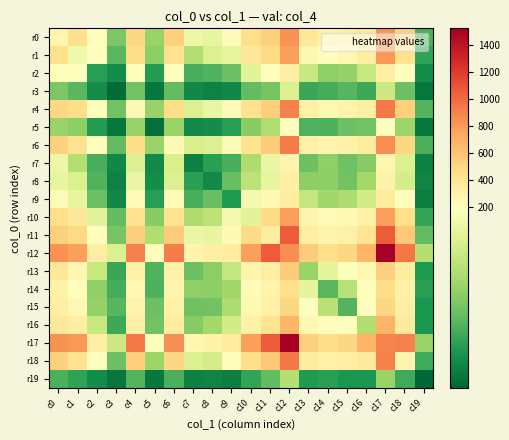

Reading left to right, extract all data points from this chart.

r0: c0=272	c1=447	c2=208	c3=92	c4=504	c5=109	c6=531	c7=175	c8=169	c9=233	c10=460	c11=542	c12=828	c13=379	c14=305	c15=319	c16=383	c17=834	c18=533	c19=64
r1: c0=447	c1=179	c2=199	c3=72	c4=468	c5=102	c6=438	c7=126	c8=157	c9=170	c10=373	c11=488	c12=776	c13=259	c14=207	c15=246	c16=334	c17=810	c18=435	c19=51
r2: c0=208	c1=199	c2=46	c3=32	c4=203	c5=45	c6=194	c7=63	c8=67	c9=83	c10=165	c11=206	c12=328	c13=141	c14=104	c15=107	c16=141	c17=332	c18=205	c19=32
r3: c0=92	c1=72	c2=32	c3=4	c4=85	c5=14	c6=76	c7=27	c8=23	c9=27	c10=77	c11=89	c12=159	c13=56	c14=61	c15=70	c16=57	c17=144	c18=83	c19=13
r4: c0=504	c1=468	c2=203	c3=85	c4=235	c5=108	c6=470	c7=159	c8=173	c9=222	c10=439	c11=548	c12=908	c13=310	c14=250	c15=289	c16=331	c17=935	c18=540	c19=69
r5: c0=109	c1=102	c2=45	c3=14	c4=108	c5=8	c6=110	c7=29	c8=32	c9=46	c10=99	c11=124	c12=197	c13=68	c14=66	c15=82	c16=85	c17=197	c18=111	c19=15
r6: c0=531	c1=438	c2=194	c3=76	c4=470	c5=110	c6=236	c7=155	c8=159	c9=222	c10=427	c11=565	c12=919	c13=316	c14=278	c15=306	c16=352	c17=852	c18=497	c19=64
r7: c0=175	c1=126	c2=63	c3=27	c4=159	c5=29	c6=155	c7=21	c8=48	c9=63	c10=123	c11=173	c12=279	c13=82	c14=104	c15=84	c16=97	c17=266	c18=158	c19=21
r8: c0=169	c1=157	c2=67	c3=23	c4=173	c5=32	c6=159	c7=48	c8=28	c9=81	c10=133	c11=169	c12=318	c13=102	c14=102	c15=85	c16=115	c17=297	c18=151	c19=24
r9: c0=233	c1=170	c2=83	c3=27	c4=222	c5=46	c6=222	c7=63	c8=81	c9=44	c10=181	c11=235	c12=357	c13=139	c14=114	c15=123	c16=150	c17=350	c18=212	c19=20
r10: c0=460	c1=373	c2=165	c3=77	c4=439	c5=99	c6=427	c7=123	c8=133	c9=181	c10=165	c11=476	c12=774	c13=279	c14=218	c15=251	c16=303	c17=774	c18=458	c19=52
r11: c0=542	c1=488	c2=206	c3=89	c4=548	c5=124	c6=565	c7=173	c8=169	c9=235	c10=476	c11=350	c12=1057	c13=333	c14=289	c15=312	c16=421	c17=1056	c18=582	c19=76
r12: c0=828	c1=776	c2=328	c3=159	c4=908	c5=197	c6=919	c7=279	c8=318	c9=357	c10=774	c11=1057	c12=849	c13=563	c14=455	c15=503	c16=675	c17=1520	c18=941	c19=128
r13: c0=379	c1=259	c2=141	c3=56	c4=310	c5=68	c6=316	c7=82	c8=102	c9=139	c10=279	c11=333	c12=563	c13=109	c14=168	c15=200	c16=248	c17=536	c18=349	c19=42
r14: c0=305	c1=207	c2=104	c3=61	c4=250	c5=66	c6=278	c7=104	c8=102	c9=114	c10=218	c11=289	c12=455	c13=168	c14=72	c15=131	c16=206	c17=471	c18=309	c19=48
r15: c0=319	c1=246	c2=107	c3=70	c4=289	c5=82	c6=306	c7=84	c8=85	c9=123	c10=251	c11=312	c12=503	c13=200	c14=131	c15=69	c16=193	c17=500	c18=320	c19=39
r16: c0=383	c1=334	c2=141	c3=57	c4=331	c5=85	c6=352	c7=97	c8=115	c9=150	c10=303	c11=421	c12=675	c13=248	c14=206	c15=193	c16=125	c17=681	c18=364	c19=40
r17: c0=834	c1=810	c2=332	c3=144	c4=935	c5=197	c6=852	c7=266	c8=297	c9=350	c10=774	c11=1056	c12=1520	c13=536	c14=471	c15=500	c16=681	c17=889	c18=905	c19=109
r18: c0=533	c1=435	c2=205	c3=83	c4=540	c5=111	c6=497	c7=158	c8=151	c9=212	c10=458	c11=582	c12=941	c13=349	c14=309	c15=320	c16=364	c17=905	c18=278	c19=58
r19: c0=64	c1=51	c2=32	c3=13	c4=69	c5=15	c6=64	c7=21	c8=24	c9=20	c10=52	c11=76	c12=128	c13=42	c14=48	c15=39	c16=40	c17=109	c18=58	c19=1